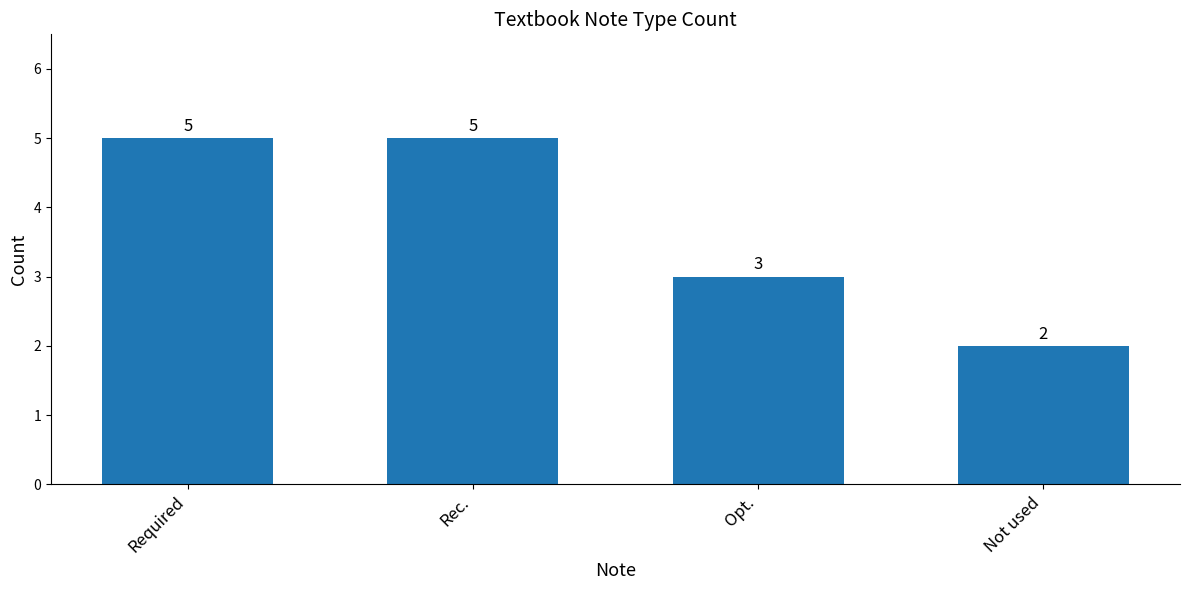

How many bars are there in total?

4